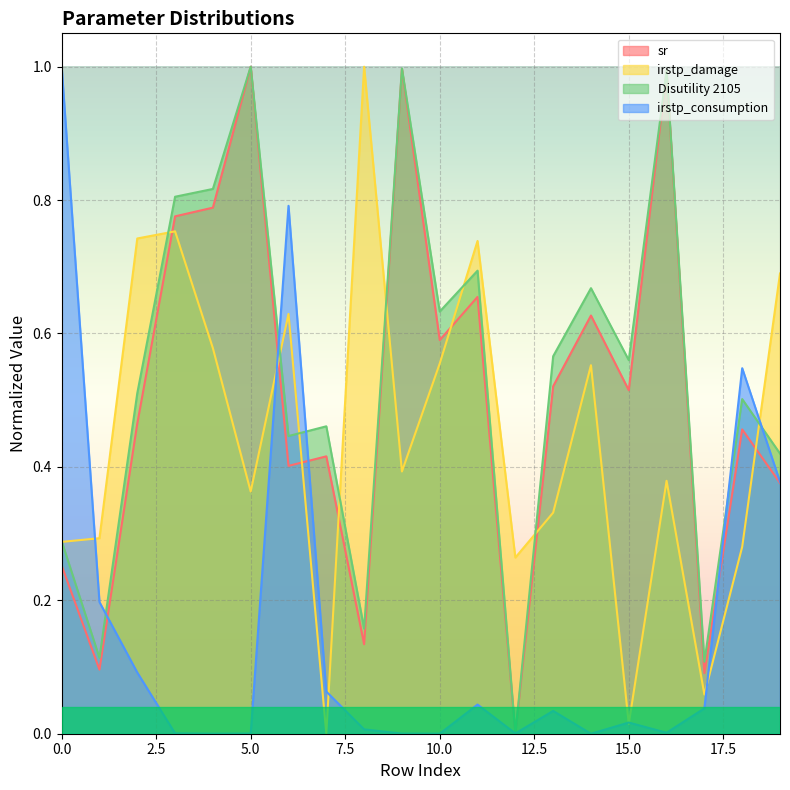

How many distinct data groups are displayed?

4